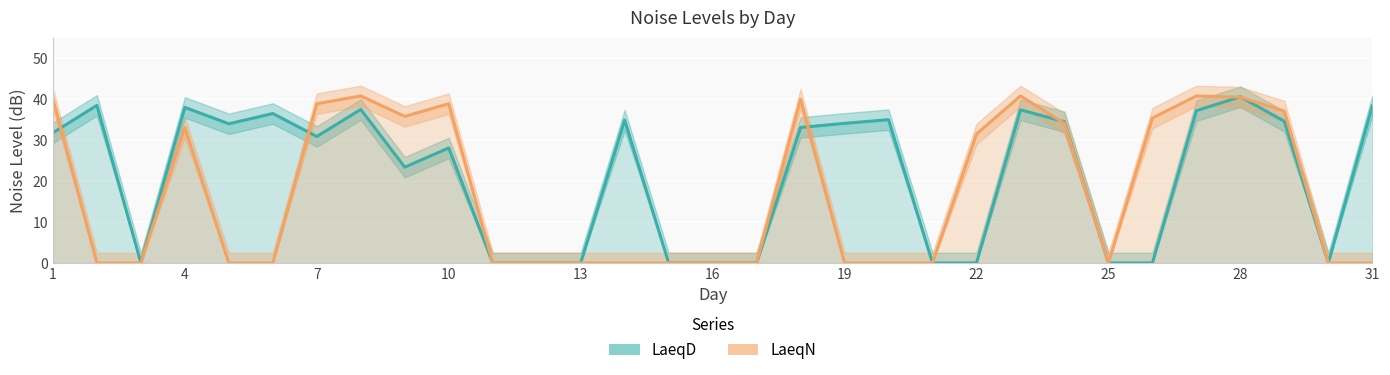

How many data points in LaeqD are less than 31?

15